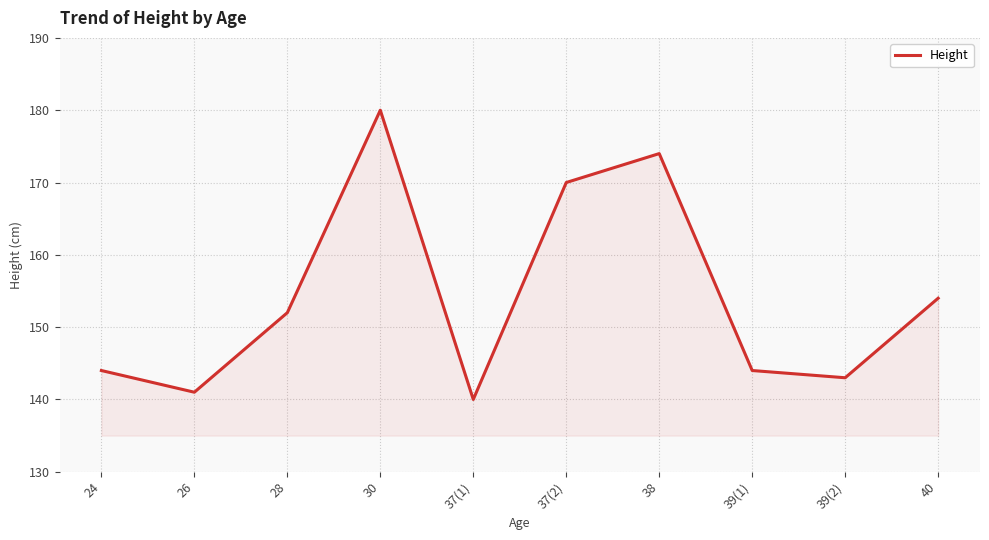

What is the change in value from 38 to 40?

-20